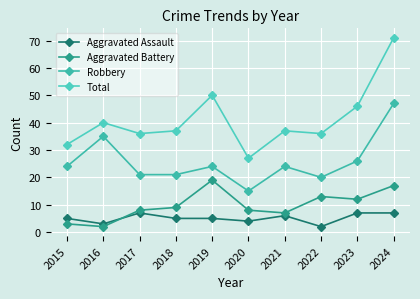

How many data points does each series have?

10